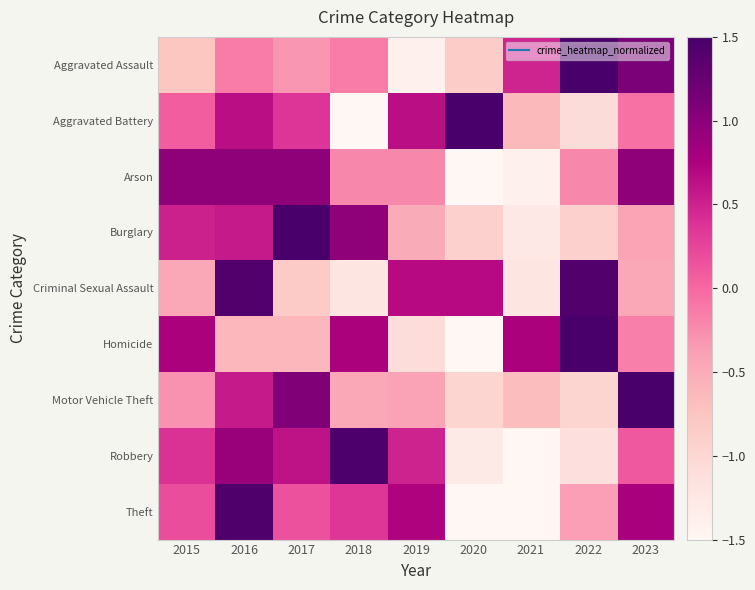

Reading right to left, what are all the values shown in this chart?

Aggravated Assault: 2023=1.1	2022=2.0	2021=0.5	2020=-0.9	2019=-1.4	2018=-0.1	2017=-0.3	2016=-0.1	2015=-0.8
Aggravated Battery: 2023=-0.1	2022=-1.1	2021=-0.6	2020=1.8	2019=0.7	2018=-1.8	2017=0.4	2016=0.7	2015=0.1
Arson: 2023=1.0	2022=-0.2	2021=-1.4	2020=-1.8	2019=-0.2	2018=-0.2	2017=1.0	2016=1.0	2015=1.0
Burglary: 2023=-0.4	2022=-0.9	2021=-1.3	2020=-0.9	2019=-0.5	2018=1.0	2017=2.0	2016=0.6	2015=0.5
Criminal Sexual Assault: 2023=-0.5	2022=1.4	2021=-1.2	2020=0.7	2019=0.7	2018=-1.2	2017=-0.8	2016=1.4	2015=-0.5
Homicide: 2023=-0.2	2022=1.7	2021=0.8	2020=-1.5	2019=-1.1	2018=0.8	2017=-0.6	2016=-0.6	2015=0.8
Motor Vehicle Theft: 2023=2.2	2022=-1.0	2021=-0.7	2020=-1.0	2019=-0.4	2018=-0.5	2017=1.1	2016=0.6	2015=-0.3
Robbery: 2023=0.1	2022=-1.1	2021=-1.5	2020=-1.3	2019=0.5	2018=1.5	2017=0.6	2016=0.9	2015=0.4
Theft: 2023=0.8	2022=-0.4	2021=-1.6	2020=-1.7	2019=0.7	2018=0.4	2017=0.2	2016=1.5	2015=0.2